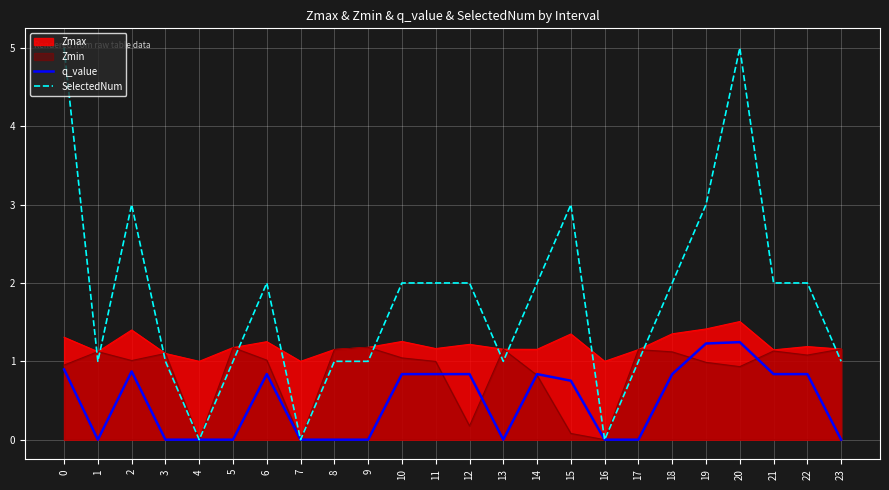

Between 11 and 19, which series saw the biggest shift?

SelectedNum